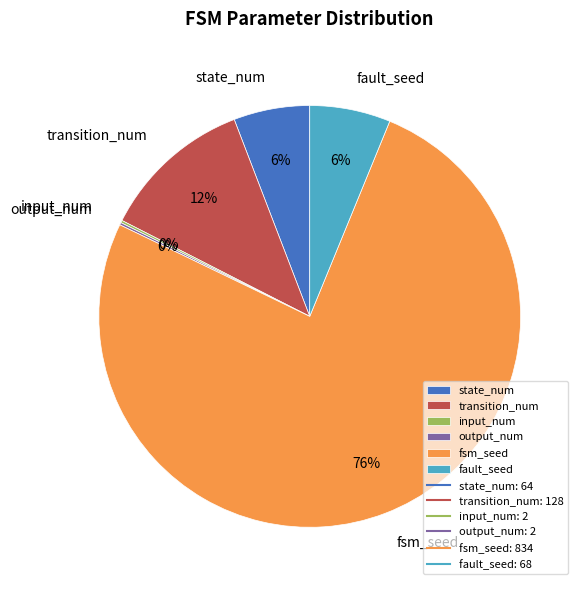

Which has a higher value, transition_num or state_num?

transition_num